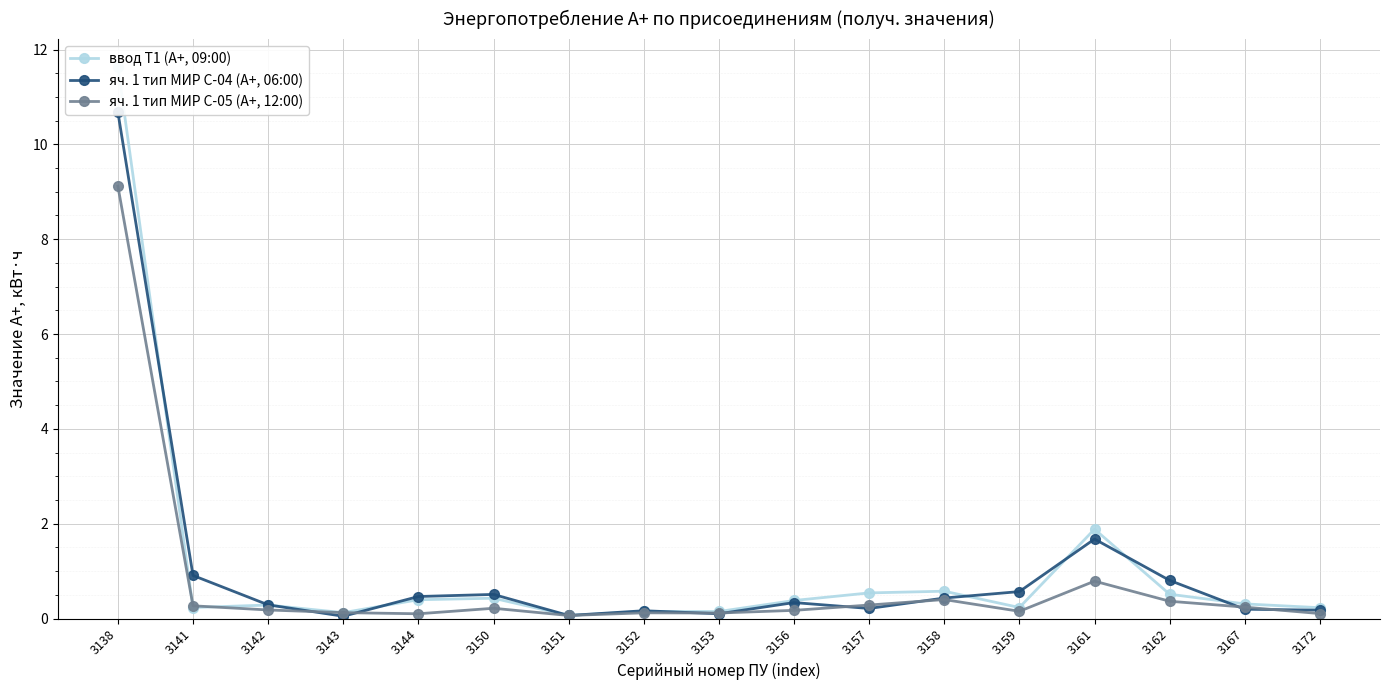

List the labels in order of яч. 1 тип МИР С-05 (А+, 12:00) value, largest first.

3138, 3161, 3158, 3162, 3157, 3141, 3167, 3150, 3142, 3156, 3159, 3143, 3152, 3153, 3172, 3144, 3151